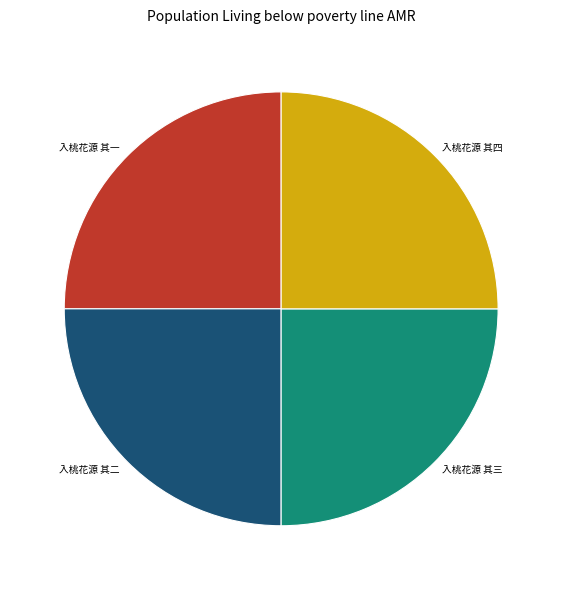

Does any single category account for the majority?

No